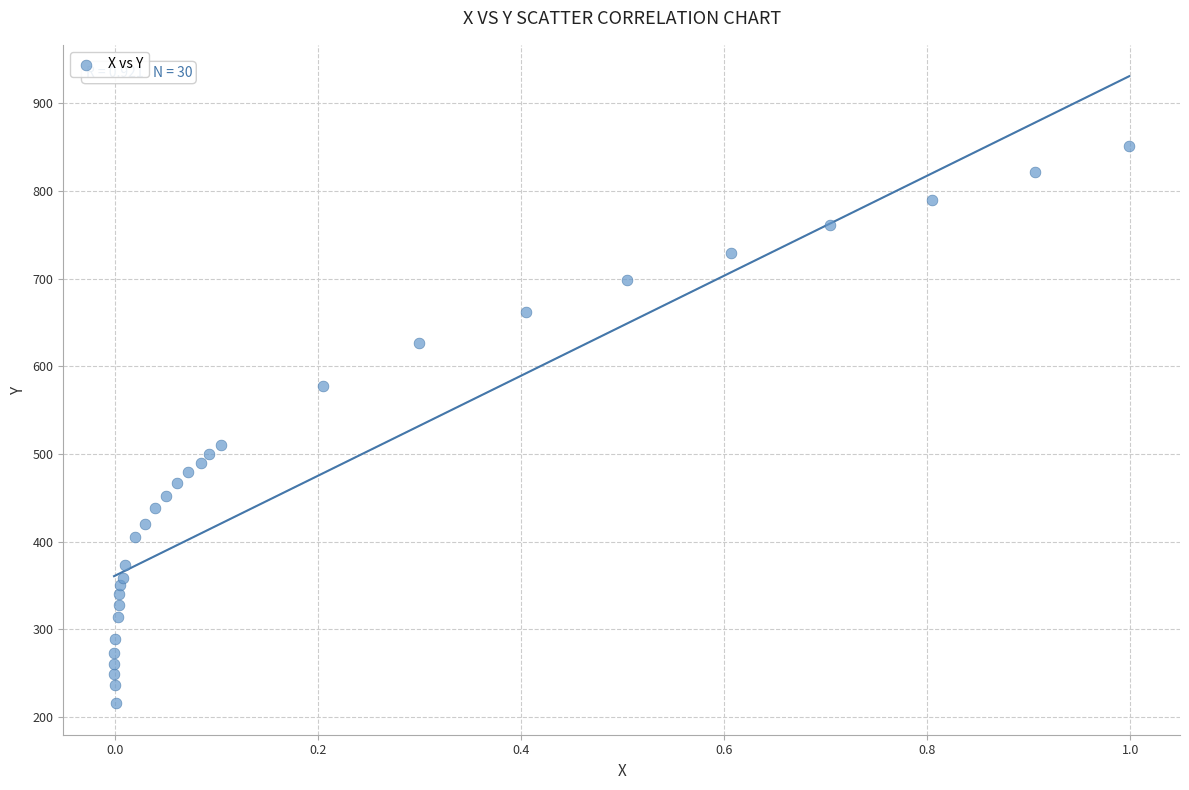

What Y value in the scatter plot is closest to 533?

510.6